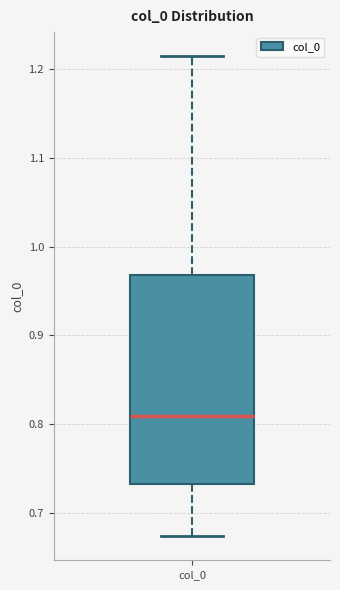

Read this box plot against the y-axis: the position of the median line, the range covered by the box, and the ends of both whiskers. The values are not printed on the chart, so give them approximately, as read against the axis.

median 0.81, box 0.73 to 0.97, whiskers 0.67 to 1.21